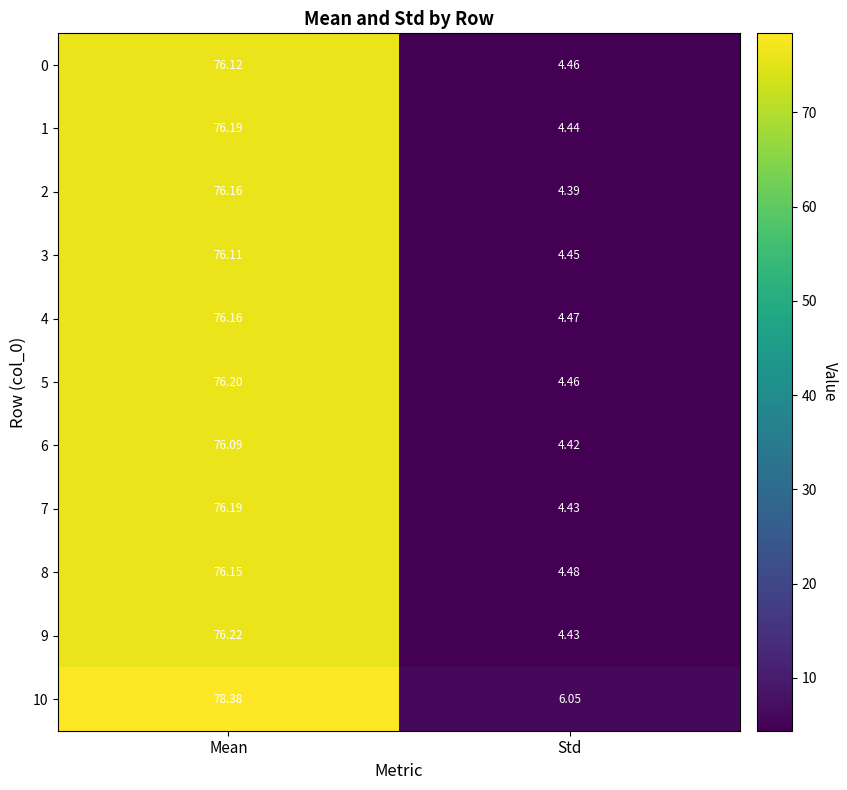

Rank the categories by 1 value from lowest to highest.

Std, Mean